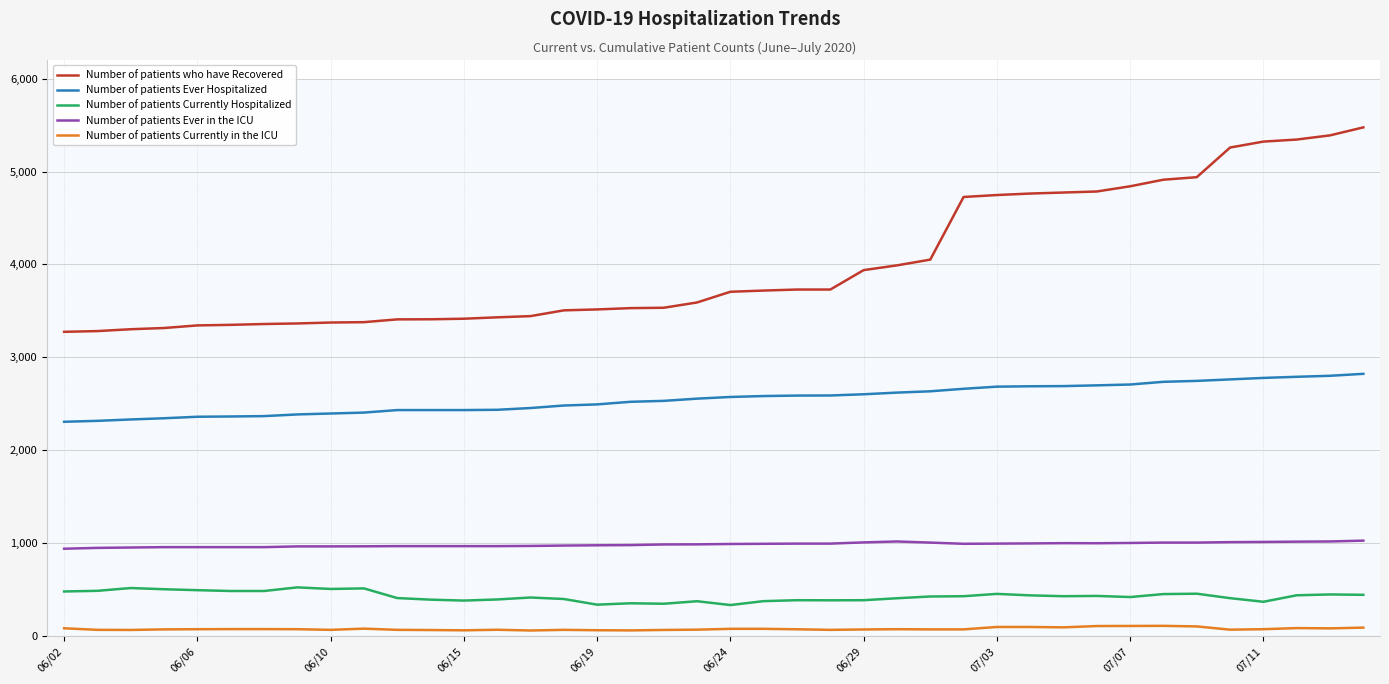

List the series in order of their peak value, lowest first.

Number of patients Currently in the ICU, Number of patients Currently Hospitalized, Number of patients Ever in the ICU, Number of patients Ever Hospitalized, Number of patients who have Recovered